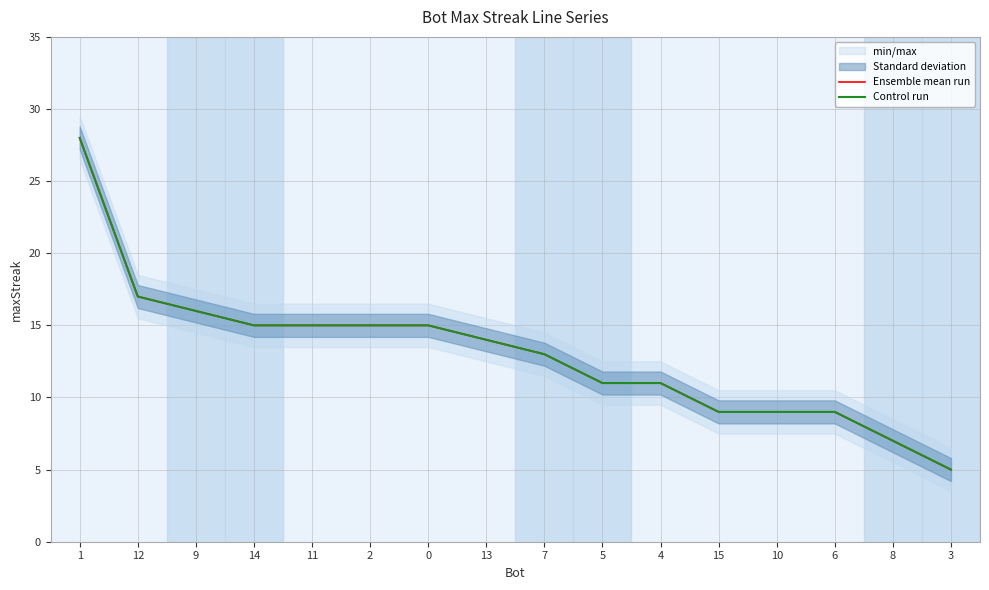

What is the average value of the Ensemble mean run series?

13